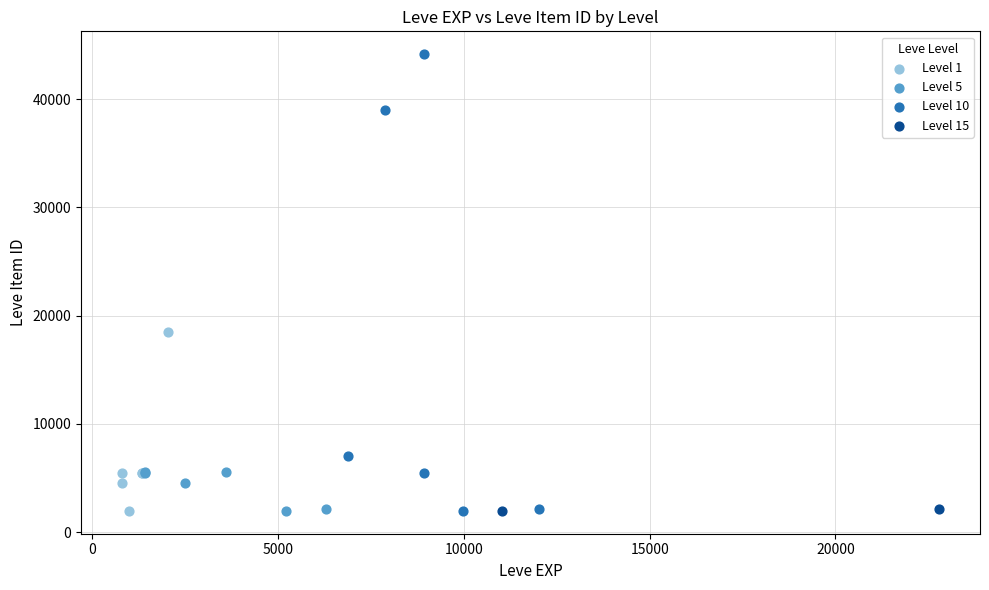

What are all the series names shown in the legend?

Level 1, Level 5, Level 10, Level 15